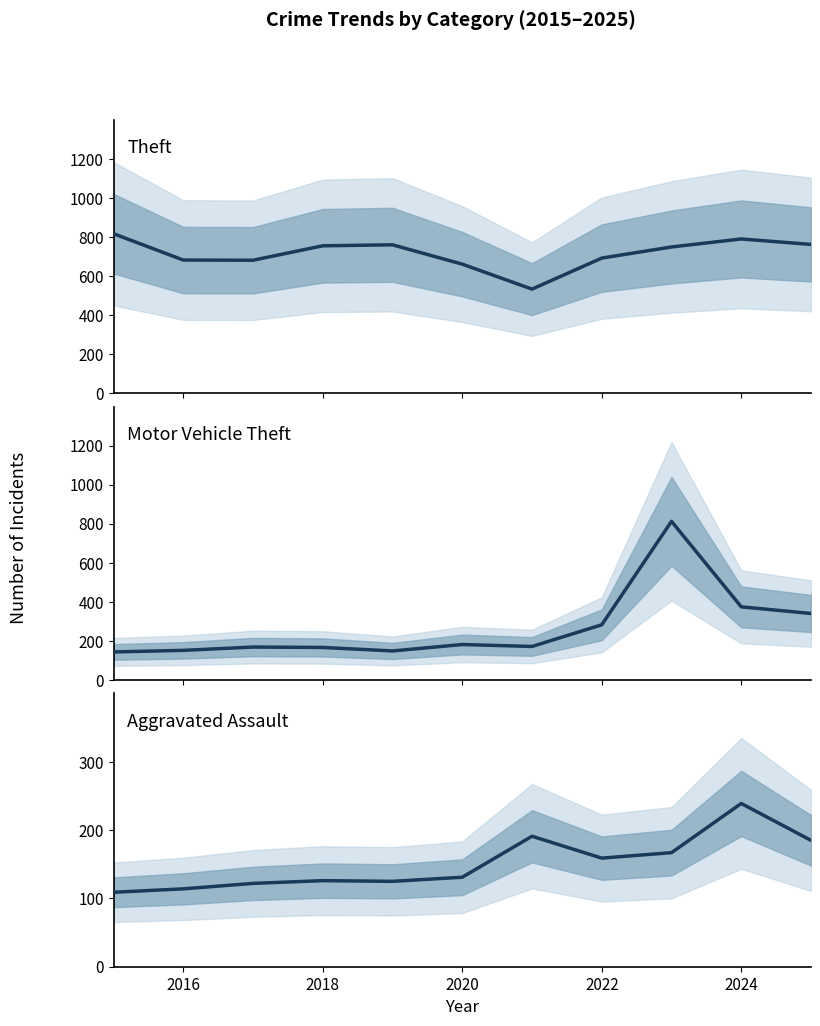

Reading left to right, what are all the values shown in this chart?

Theft: 816	681	680	754	759	660	532	691	748	789	761
Motor Vehicle Theft: 143	151	168	166	148	181	171	282	812	374	340
Aggravated Assault: 109	114	122	126	125	131	191	159	167	239	185